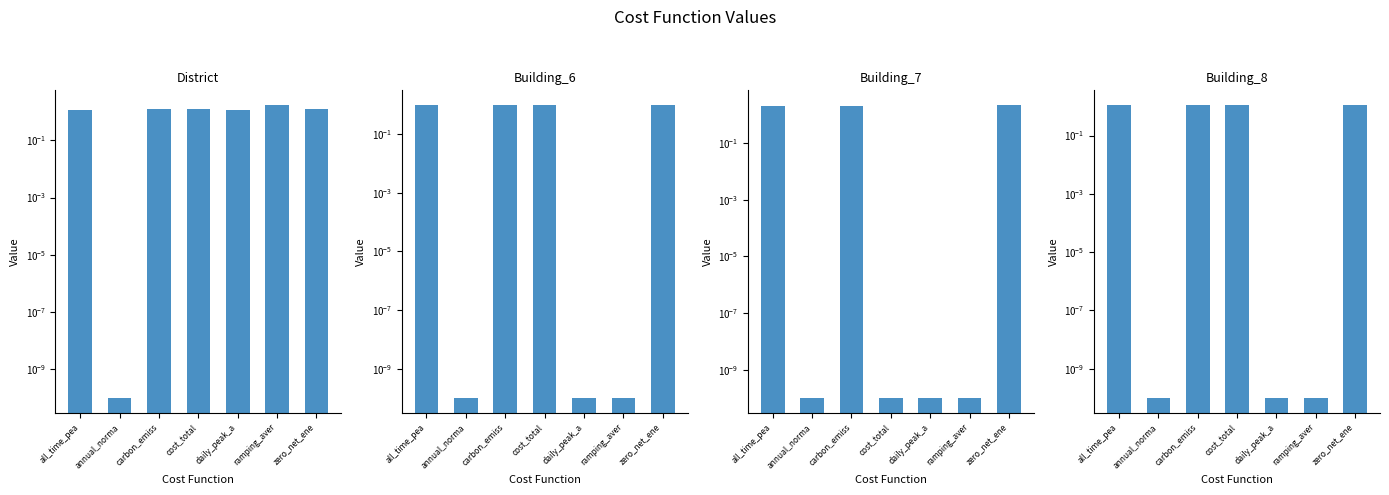

The value of Building_8 at annual_norma is 0.0. True or false?

False